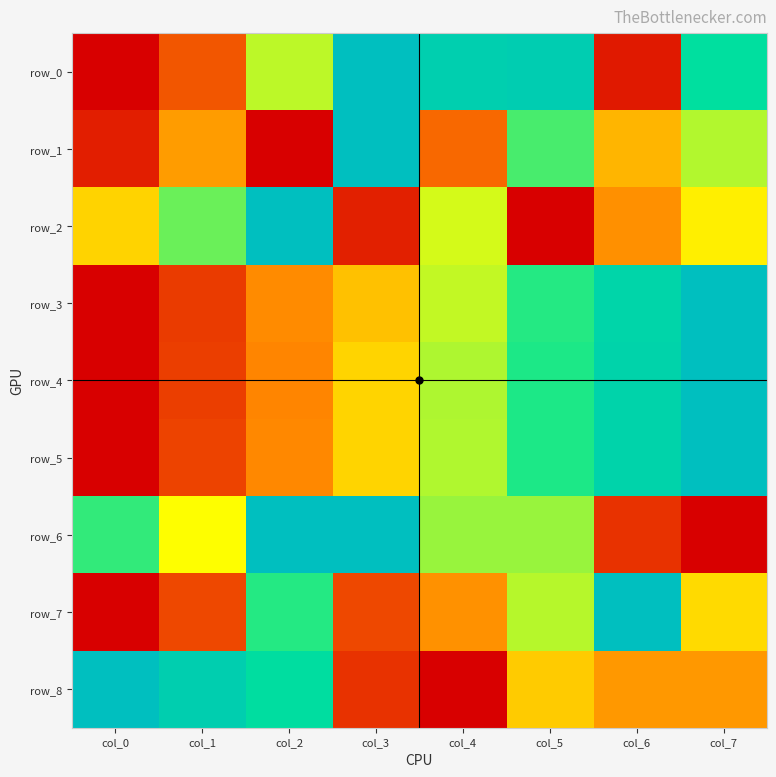

Which has a higher value, col_2 or col_6?

col_2